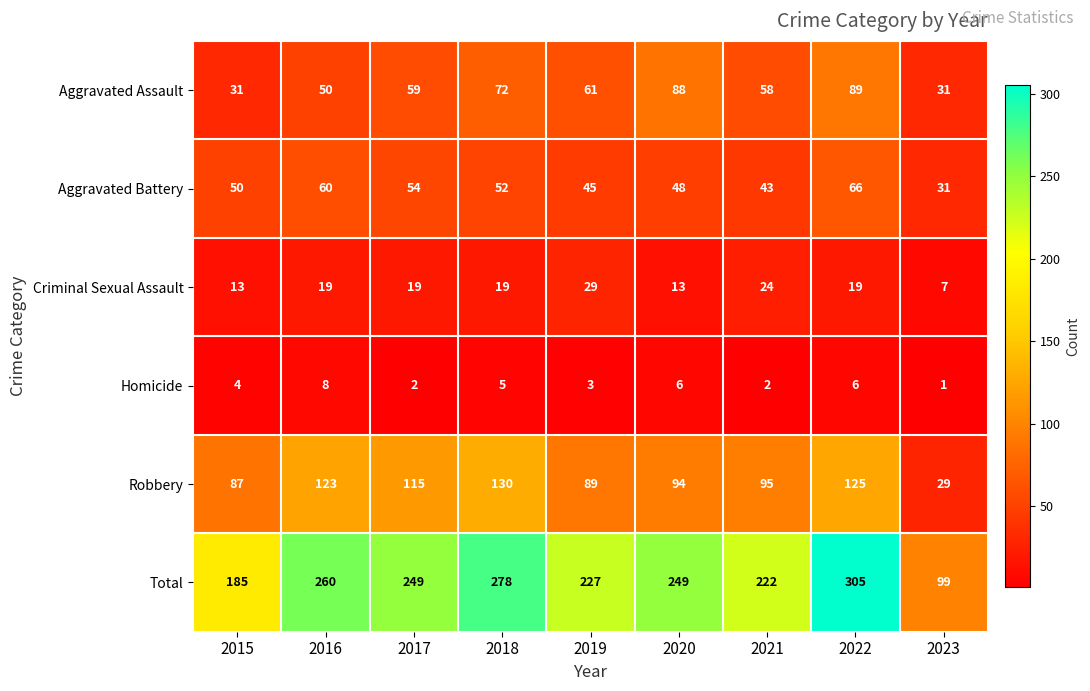

The Total series shows 185 at 2015. True or false?

True